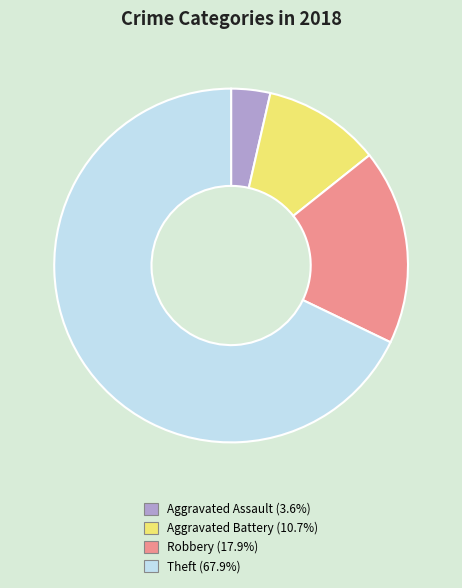

Is there any slice that represents more than half of the pie?

Yes